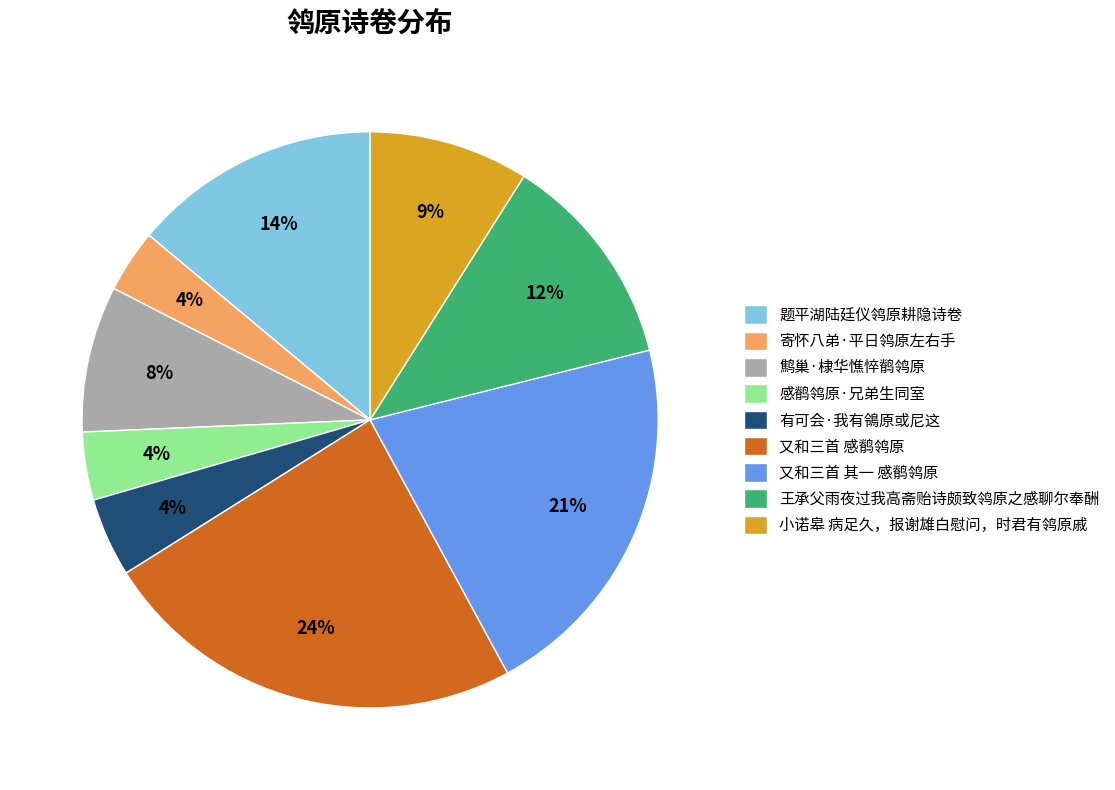

To the nearest percent, what is the average slice percentage?

11%